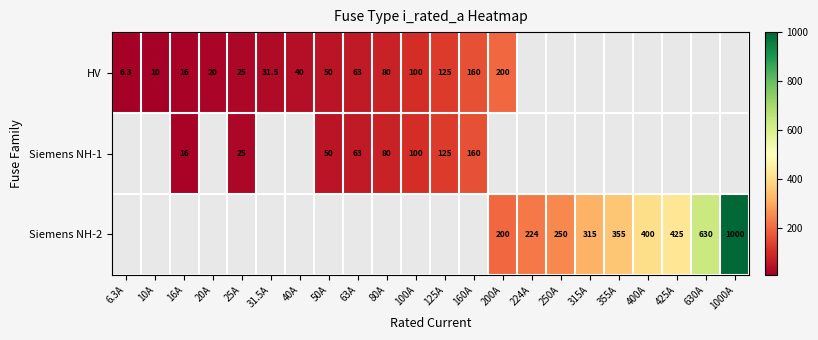

What is the difference between the Siemens NH-2 values at 630A and 400A?

230.0